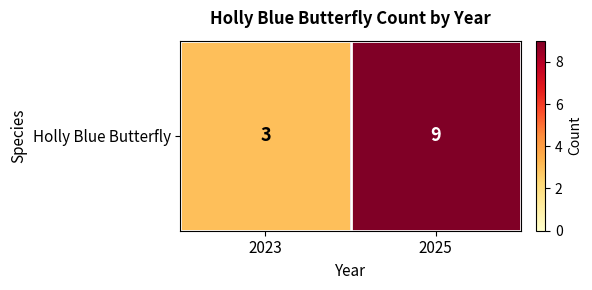

List the labels in order of value, largest first.

2025, 2023